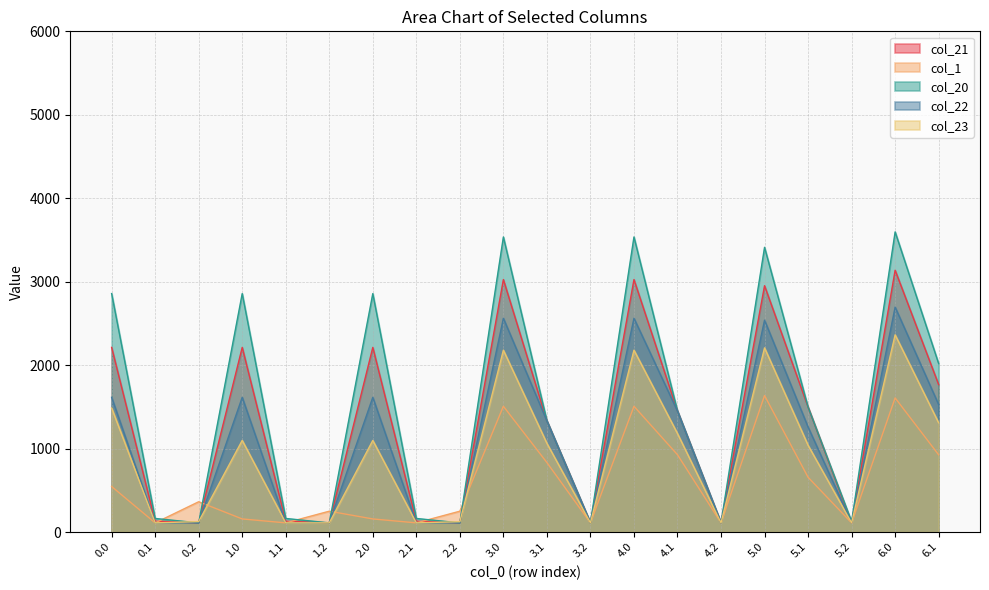

What is the maximum value shown in the chart?

3596.8